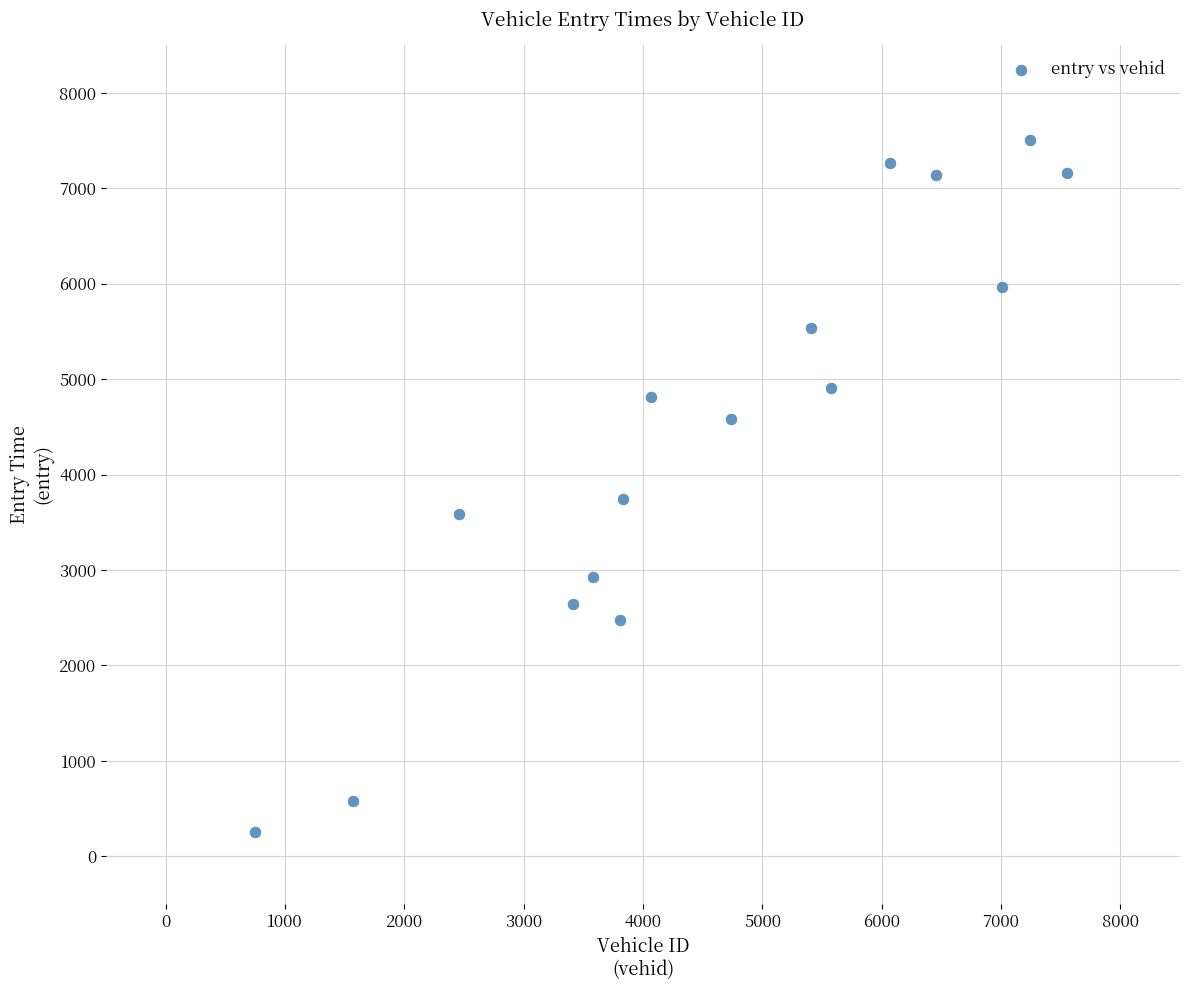

What is the range of X values (max minus min)?

6806.0